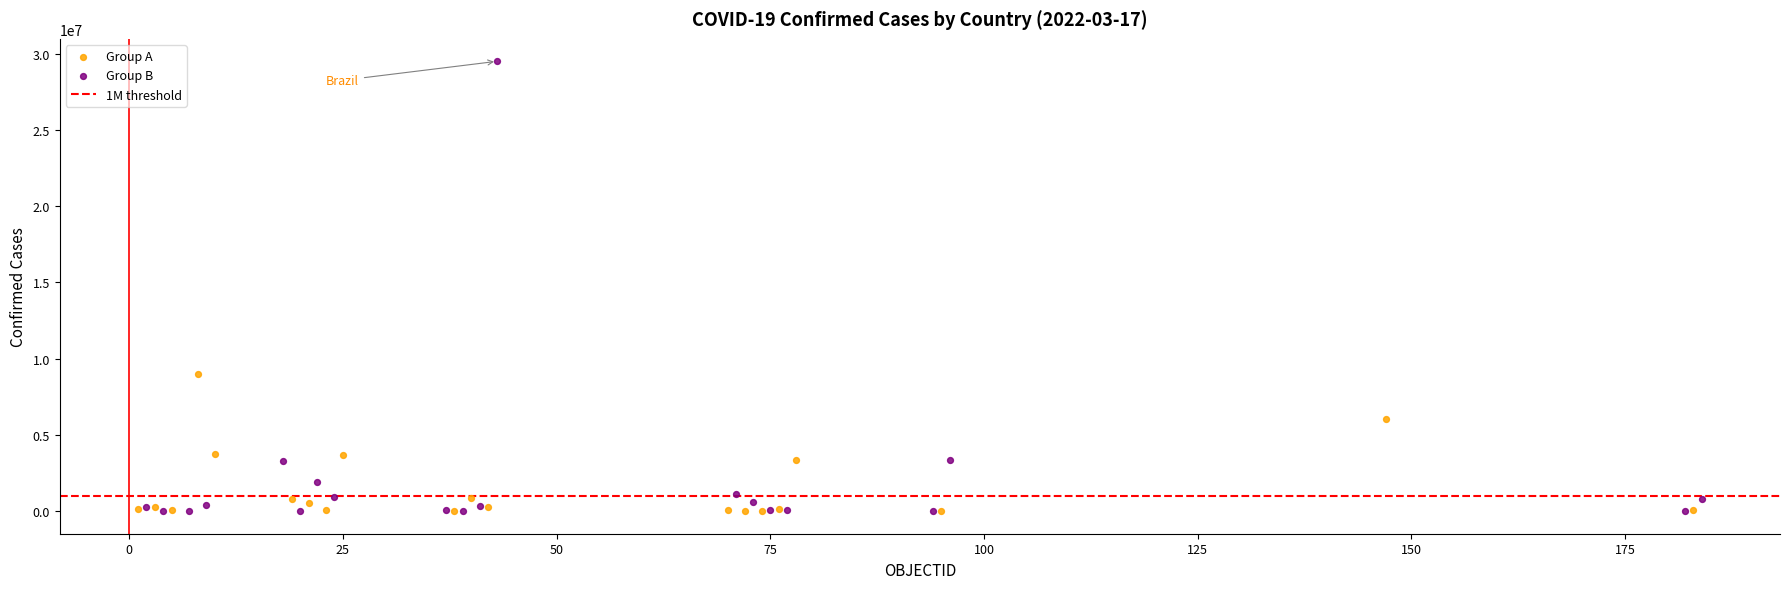

Which series contains the highest Y value?

Group B